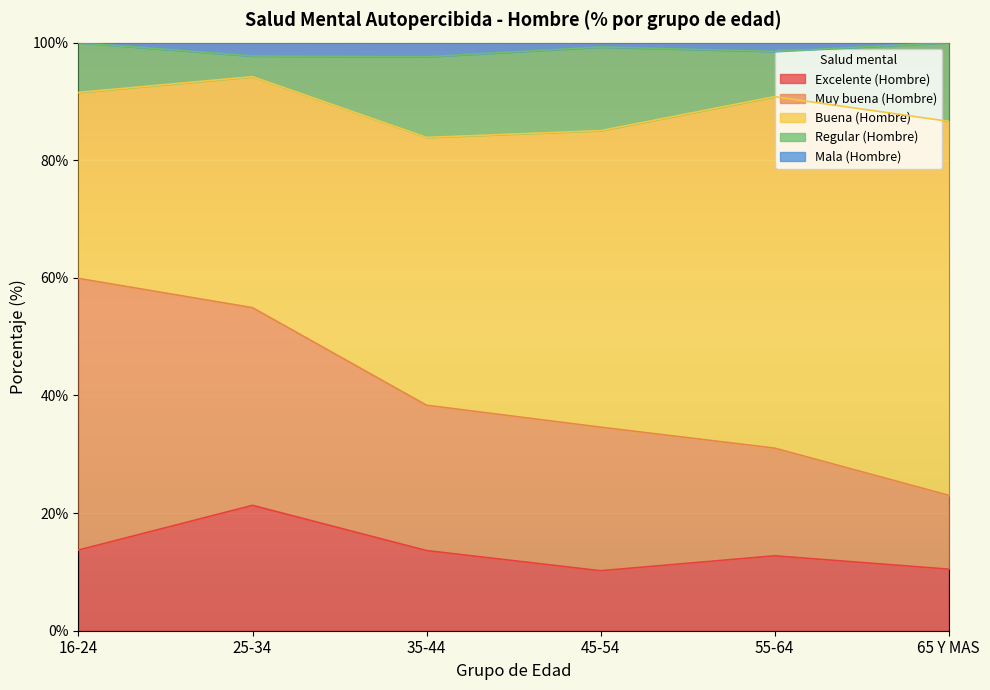

At which label does Mala (Hombre) first exceed 1?

25-34